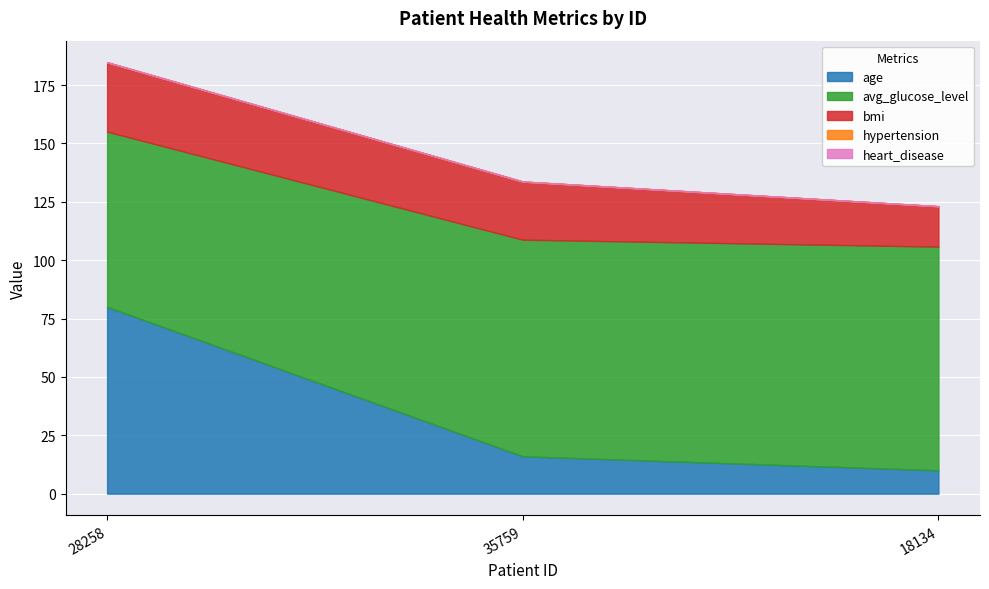

What is the label of the 3rd point from the left?

18134